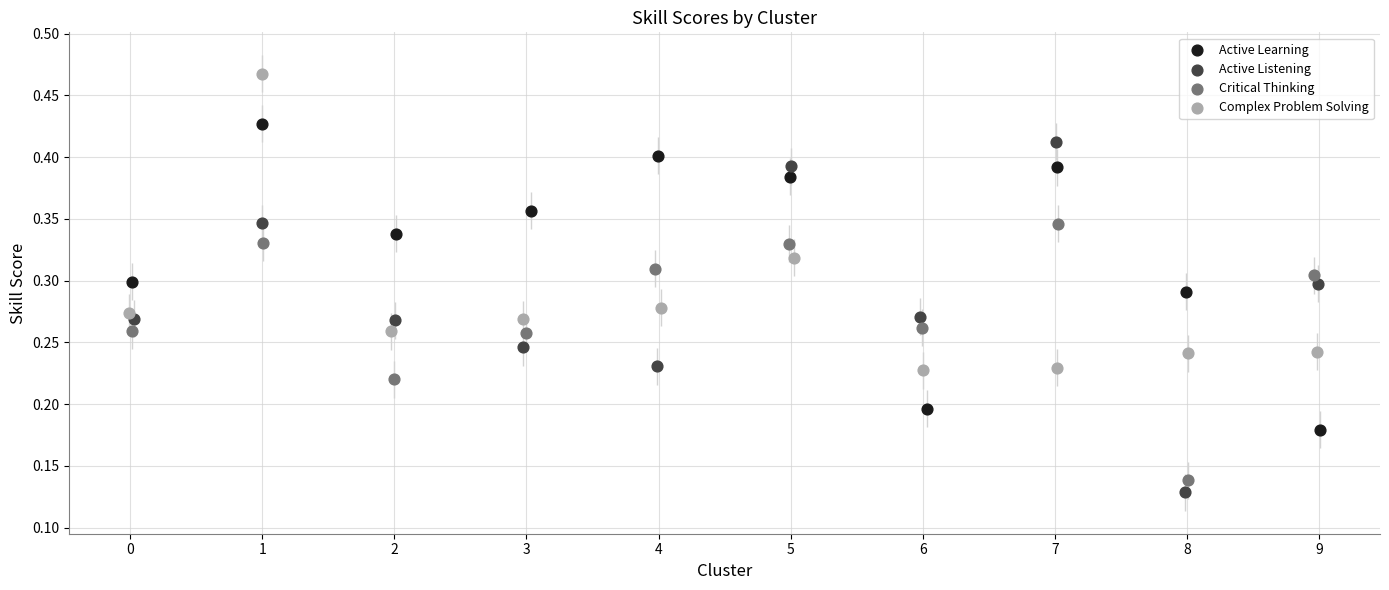

What are all the series names shown in the legend?

Active Learning, Active Listening, Critical Thinking, Complex Problem Solving